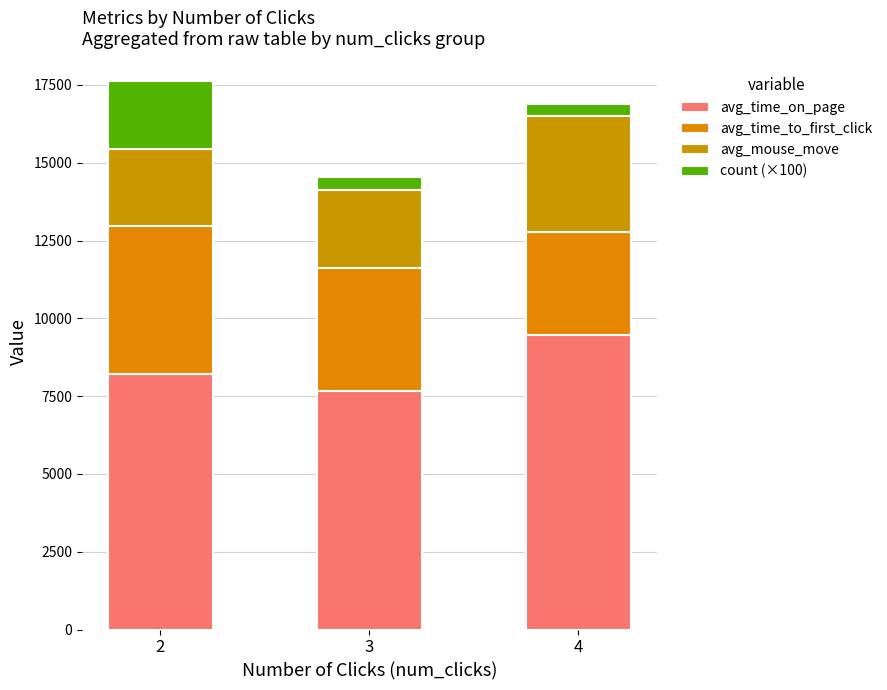

Between 3 and 4, which series saw the biggest shift?

avg_time_on_page